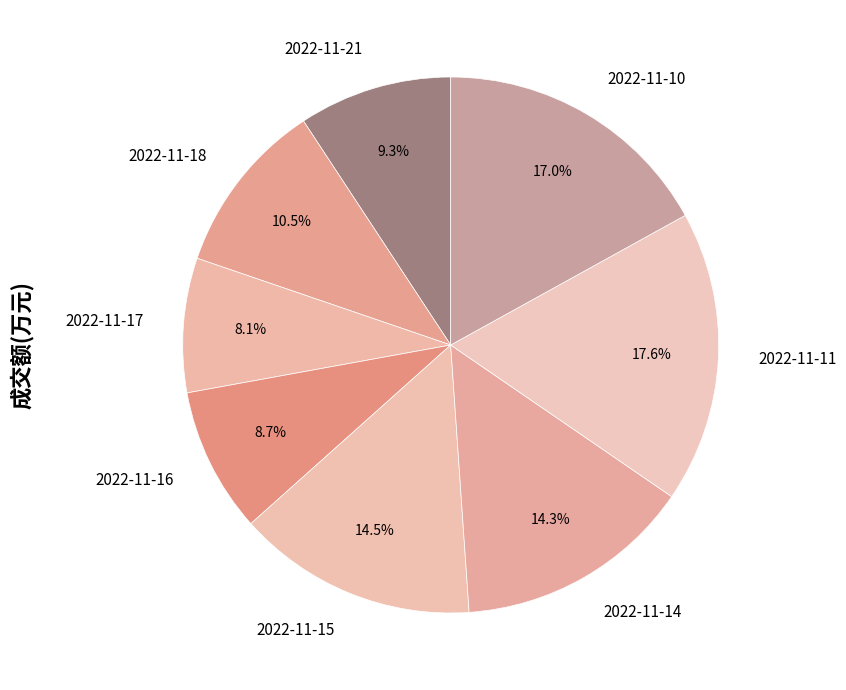

How many segments does this pie chart have?

8